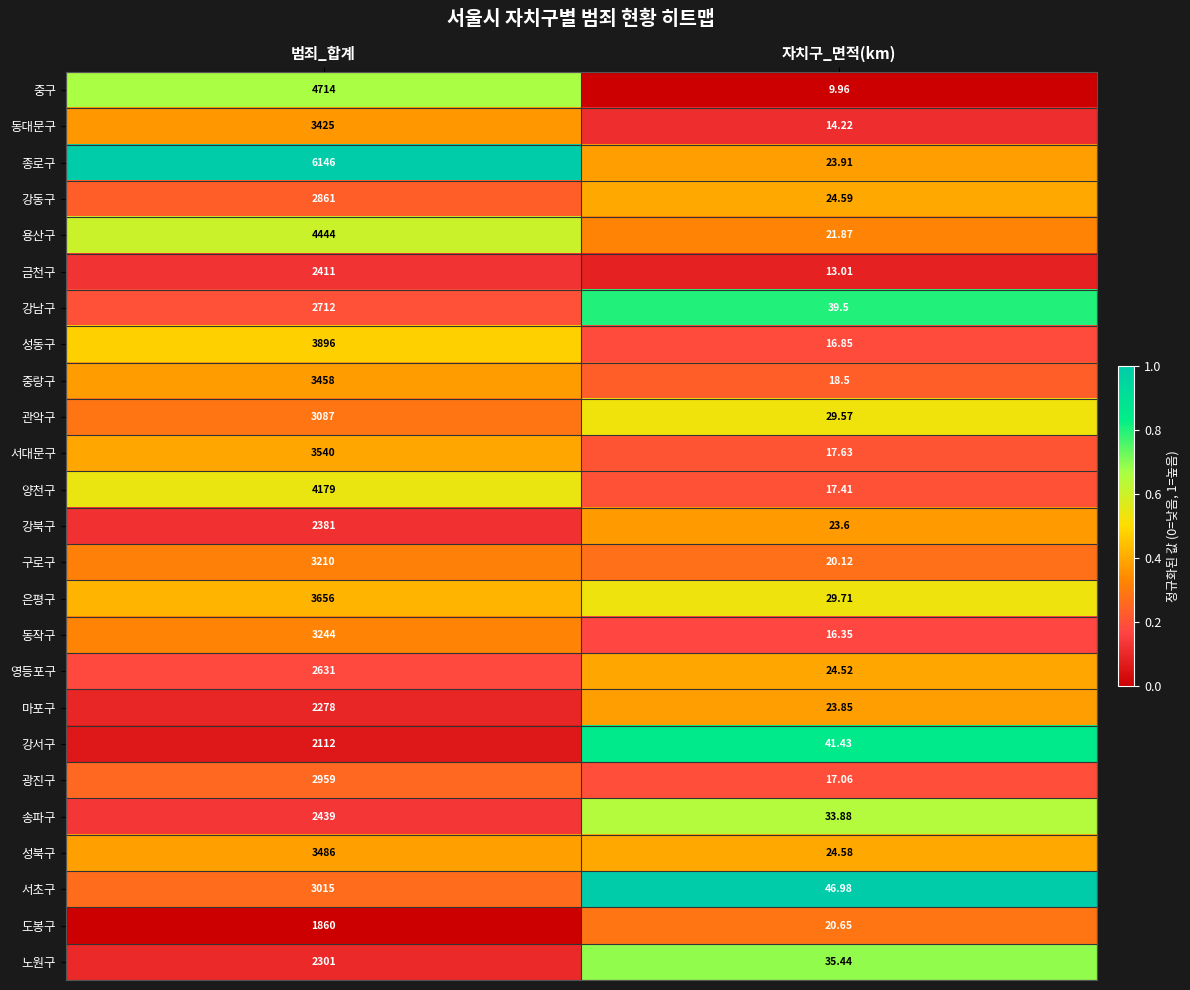

At which category is the sum across all series the highest?

범죄_합계